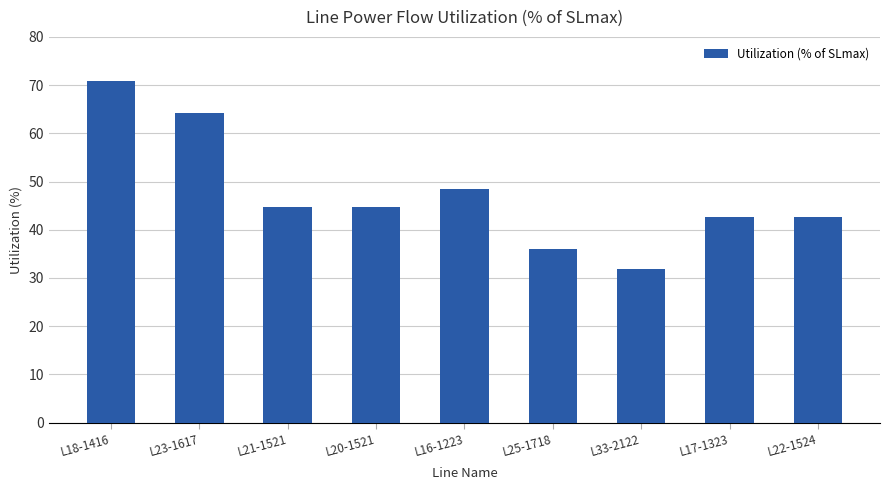

What is the label of the 9th bar from the right?

L18-1416